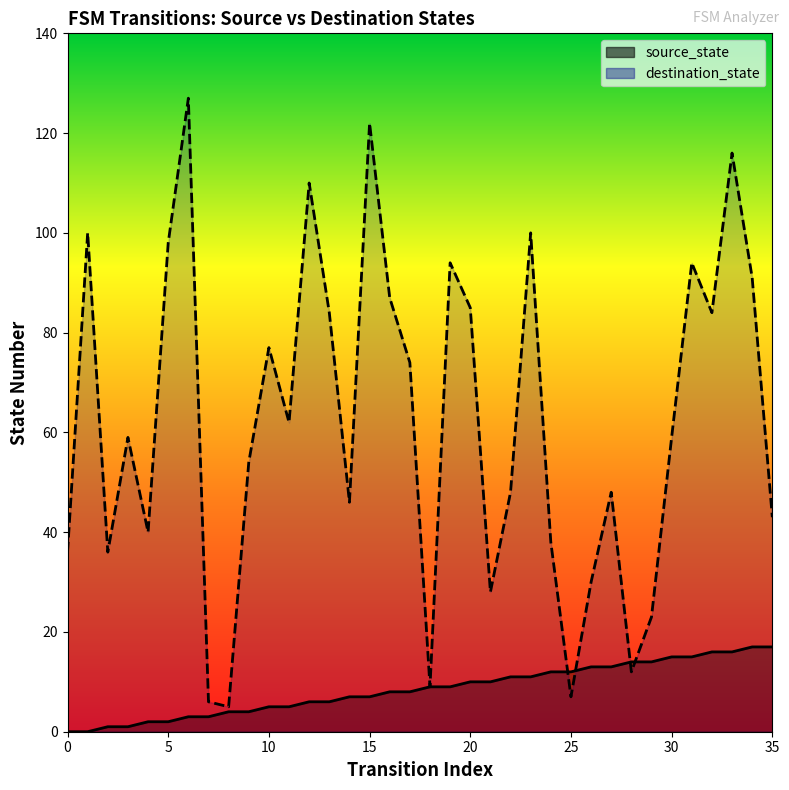

Reading right to left, transcribe all the data shown in this chart.

source_state: 35=17	34=17	33=16	32=16	31=15	30=15	29=14	28=14	27=13	26=13	25=12	24=12	23=11	22=11	21=10	20=10	19=9	18=9	17=8	16=8	15=7	14=7	13=6	12=6	11=5	10=5	9=4	8=4	7=3	6=3	5=2	4=2	3=1	2=1	1=0	0=0
destination_state: 35=43	34=91	33=116	32=84	31=94	30=59	29=23	28=12	27=48	26=30	25=7	24=38	23=100	22=48	21=28	20=85	19=94	18=9	17=74	16=87	15=122	14=46	13=84	12=110	11=62	10=77	9=54	8=5	7=6	6=127	5=98	4=40	3=59	2=36	1=100	0=36